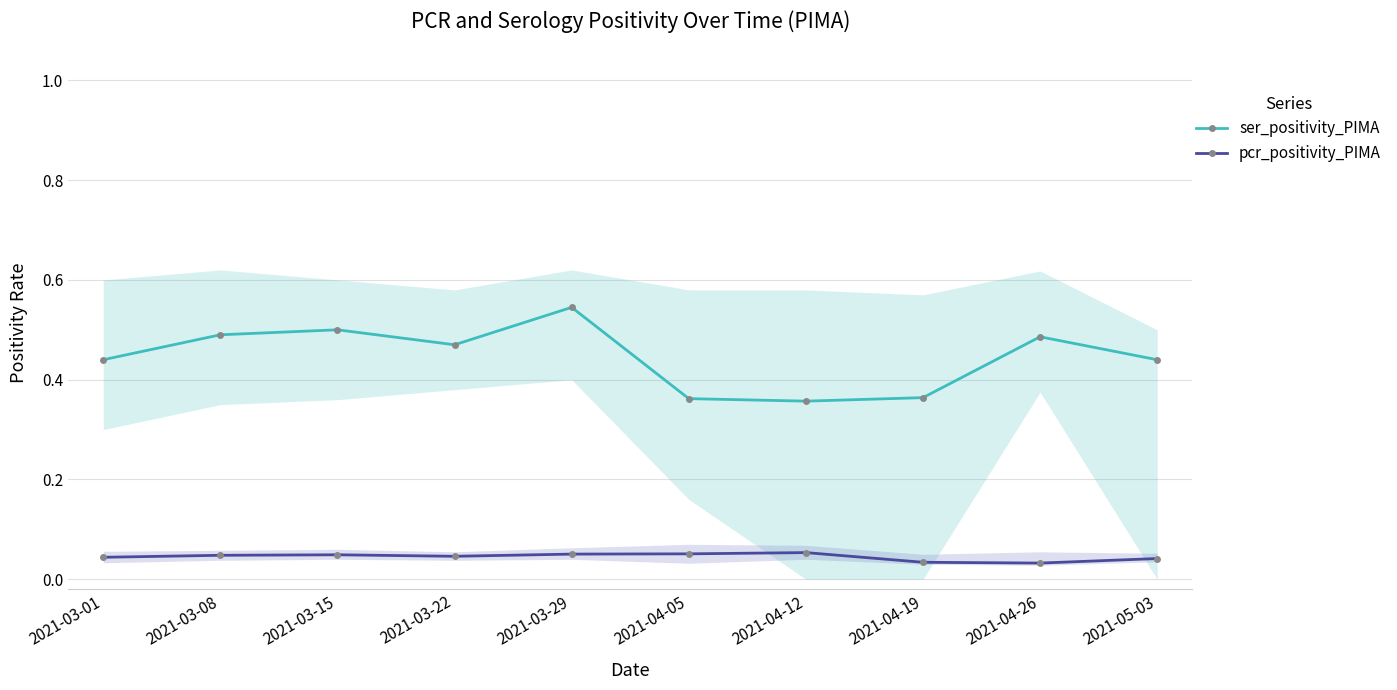

True or false: ser_positivity_PIMA and pcr_positivity_PIMA cross at least once.

False